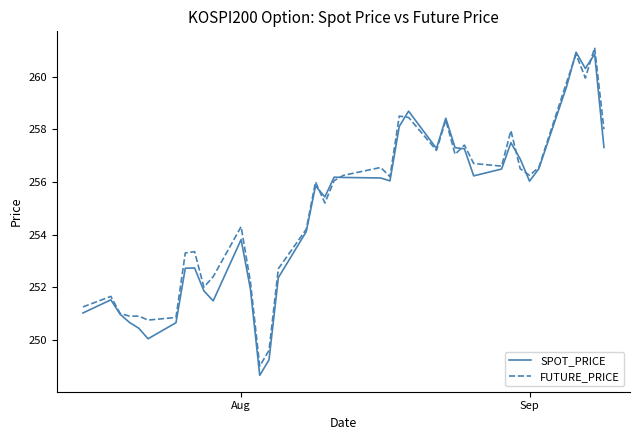

What is the smallest value displayed?

248.7